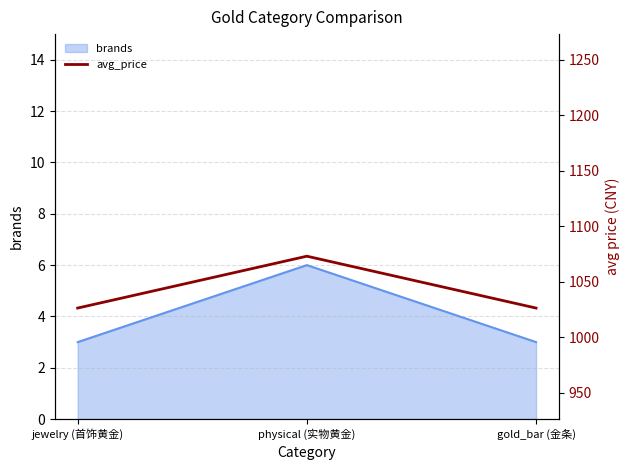

Reading left to right, extract all data points from this chart.

jewelry (首饰黄金)=1026.3	physical (实物黄金)=1073.0	gold_bar (金条)=1026.3